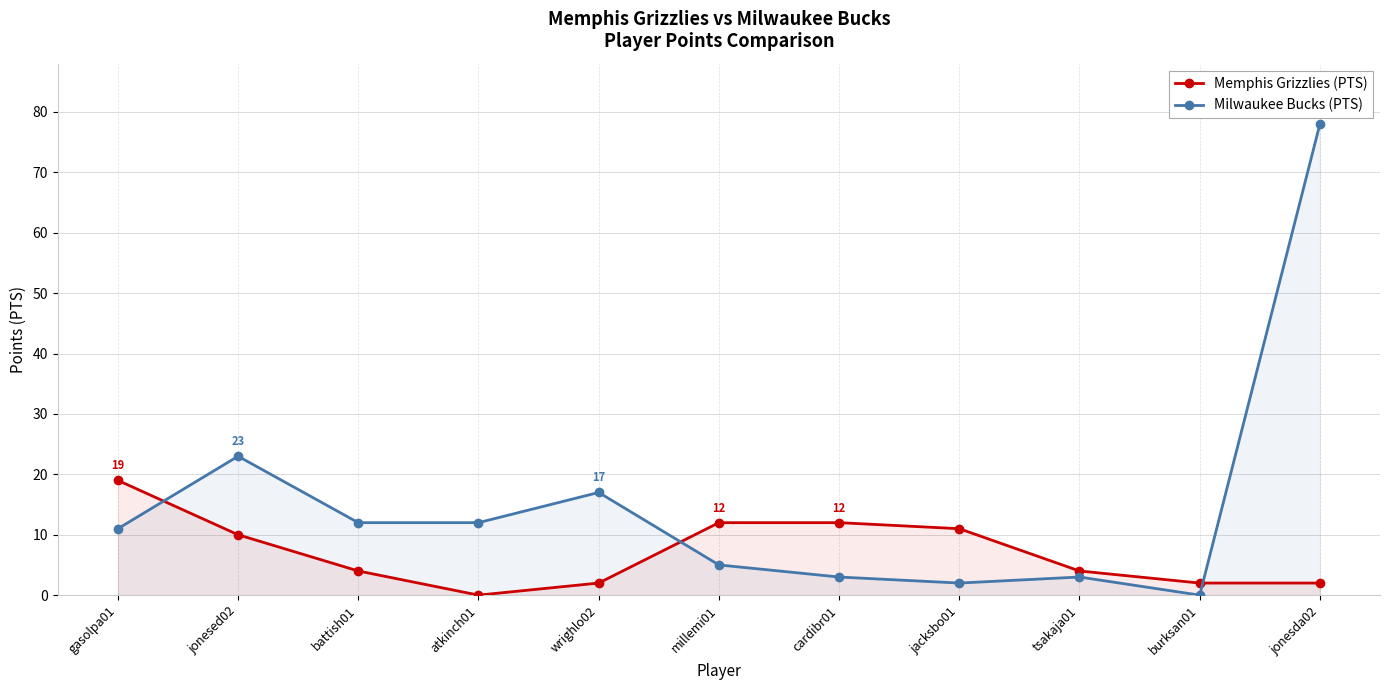

What is the difference between the maximum and minimum values in the Milwaukee Bucks (PTS) series?

78